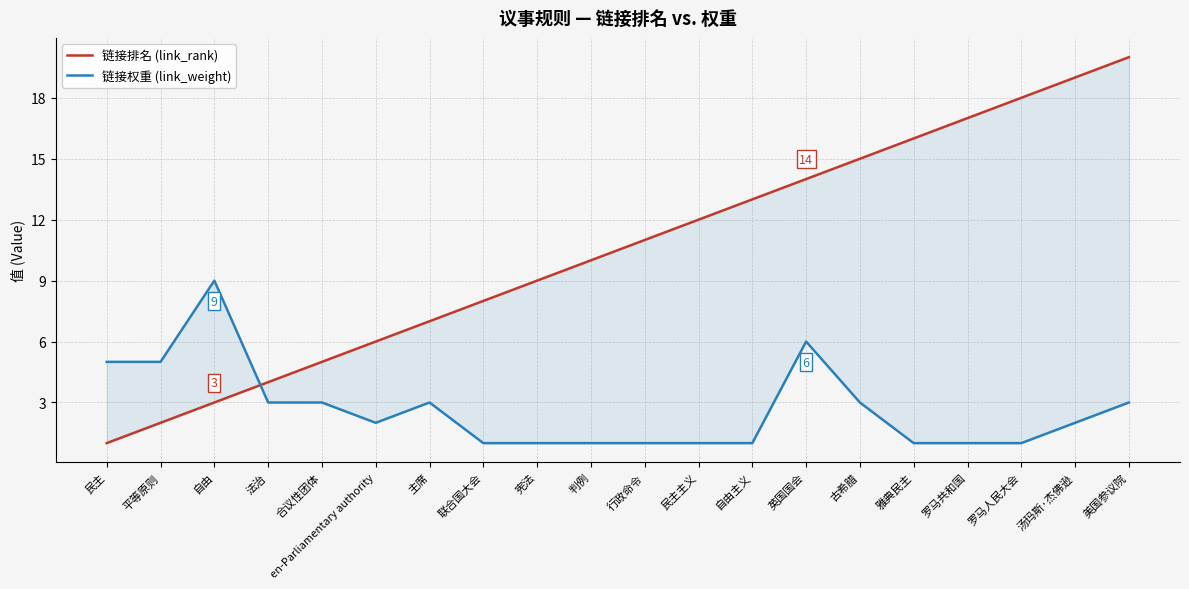

At which label is 链接排名 (link_rank) closest to 10?

判例